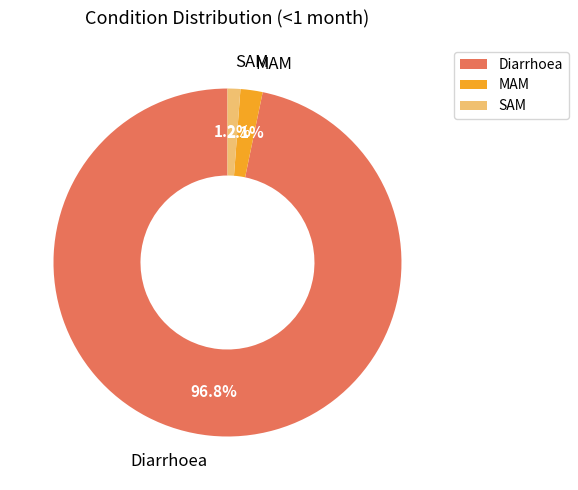

How many segments does this pie chart have?

3